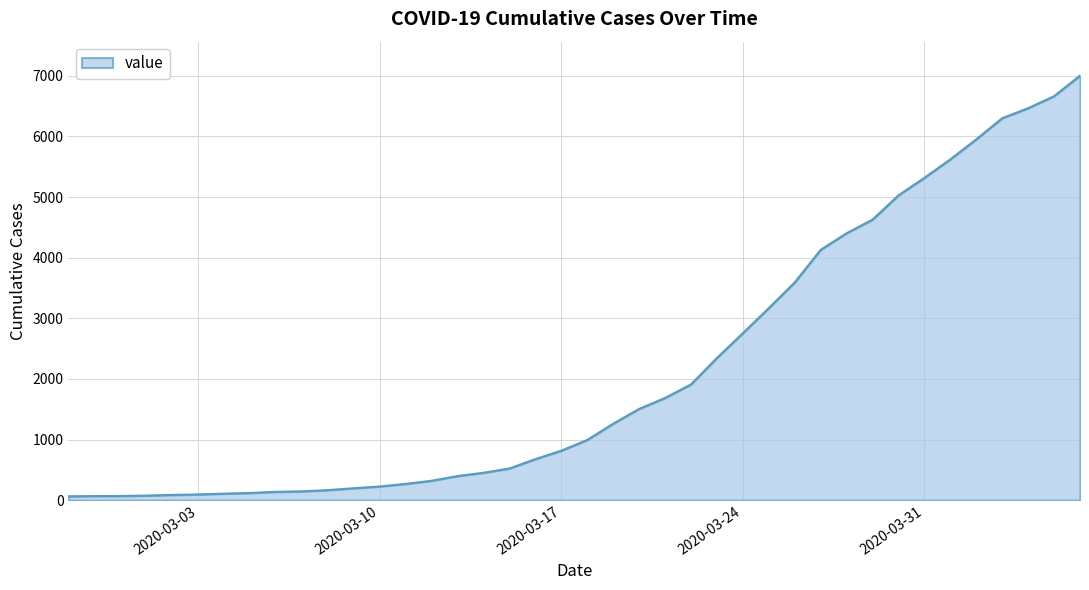

What is the greatest value displayed?

7003